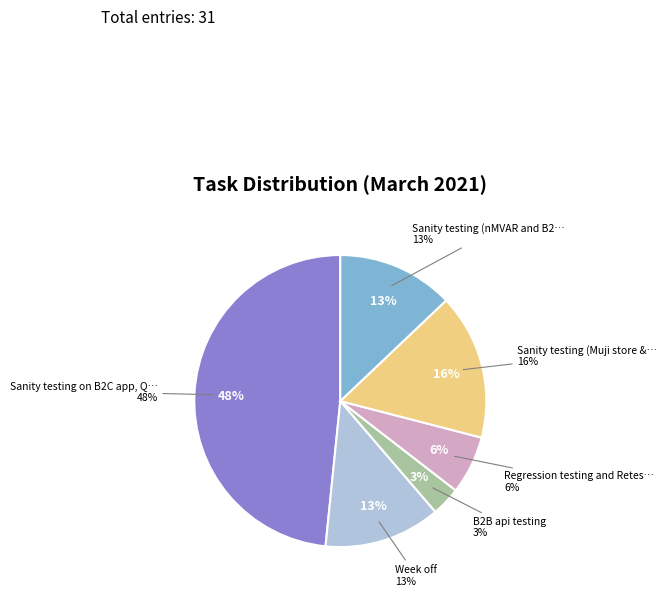

Approximately how many times larger is the value at Week off compared to Regression testing and Retesting on B2B?

2.0